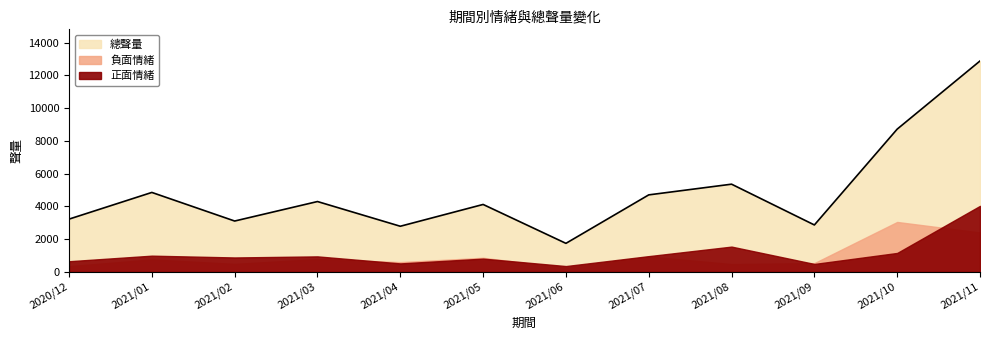

Does the chart display data point markers on the line(s)?

No